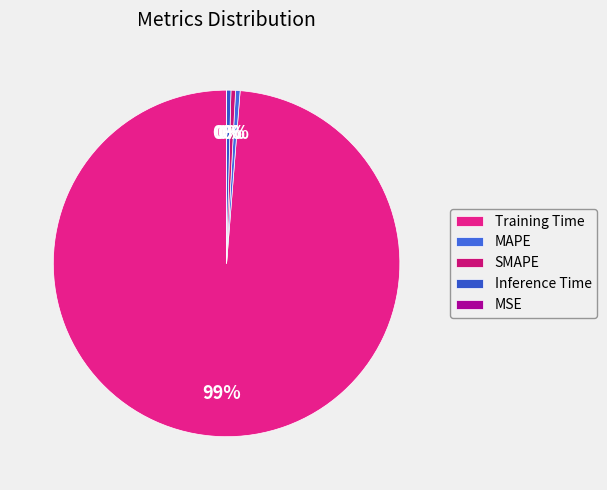

Which slice represents more than half of the pie?

Training Time